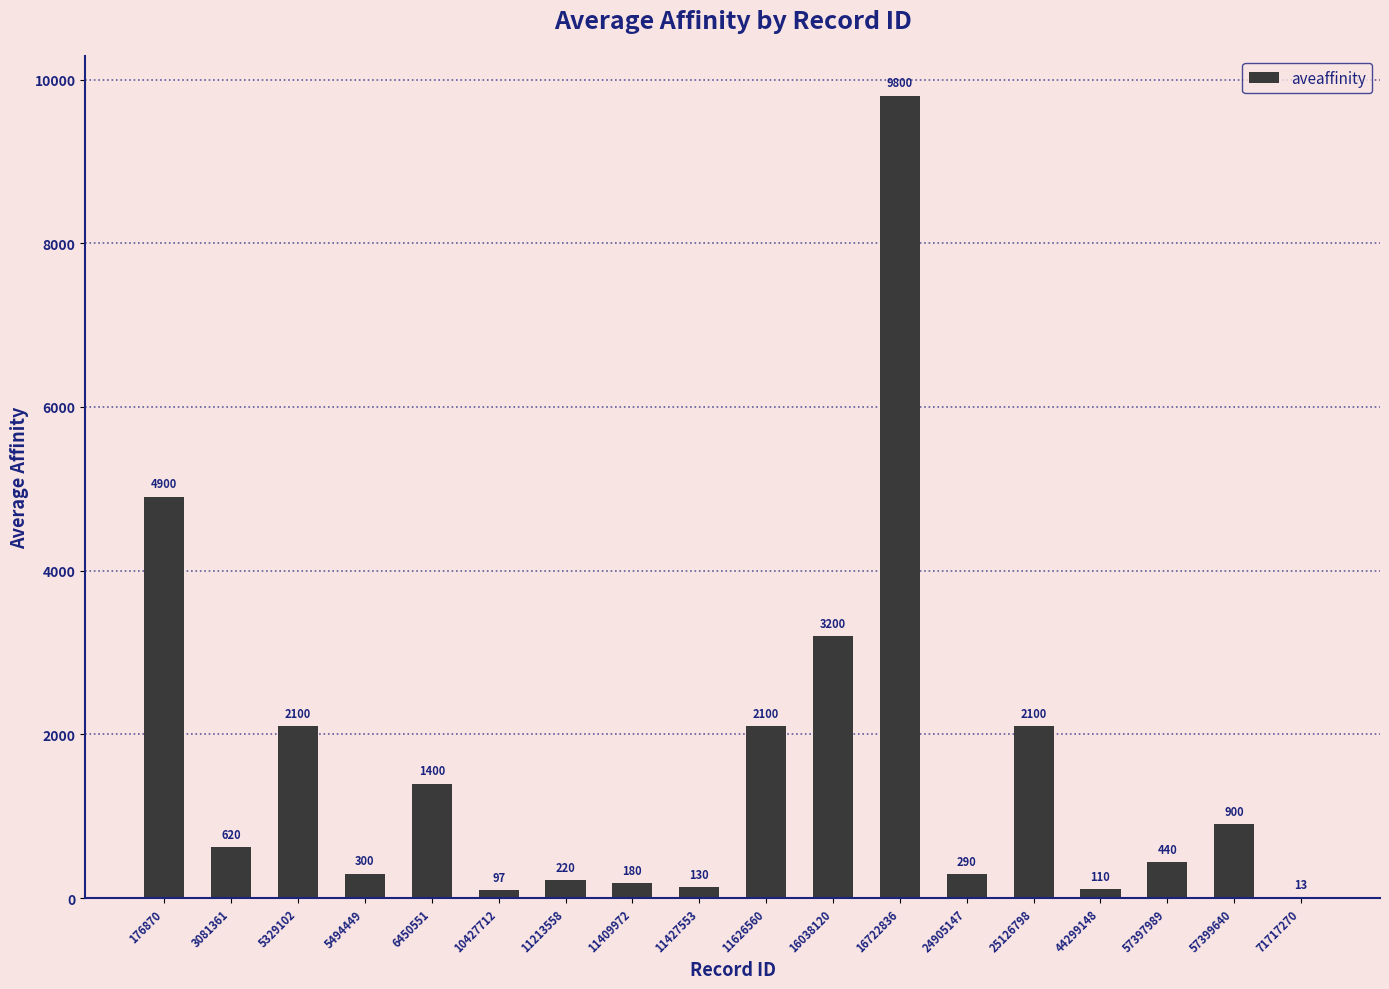

True or false: the data shows 4900 at 176870.

True